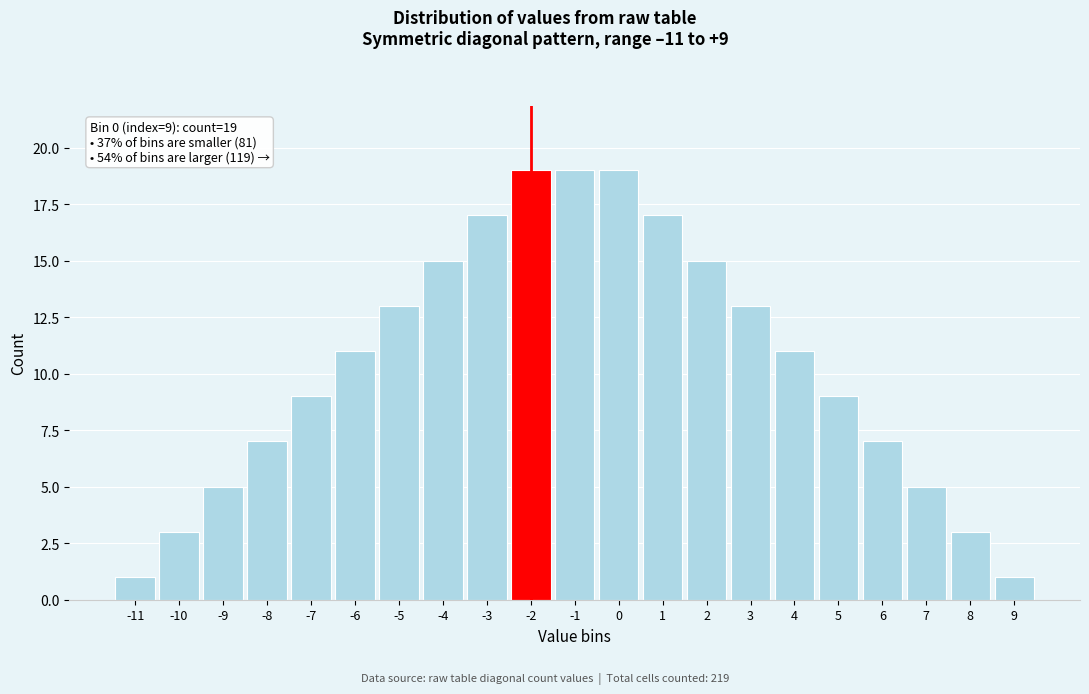

Reading left to right, transcribe all the data shown in this chart.

1	3	5	7	9	11	13	15	17	19	19	19	17	15	13	11	9	7	5	3	1